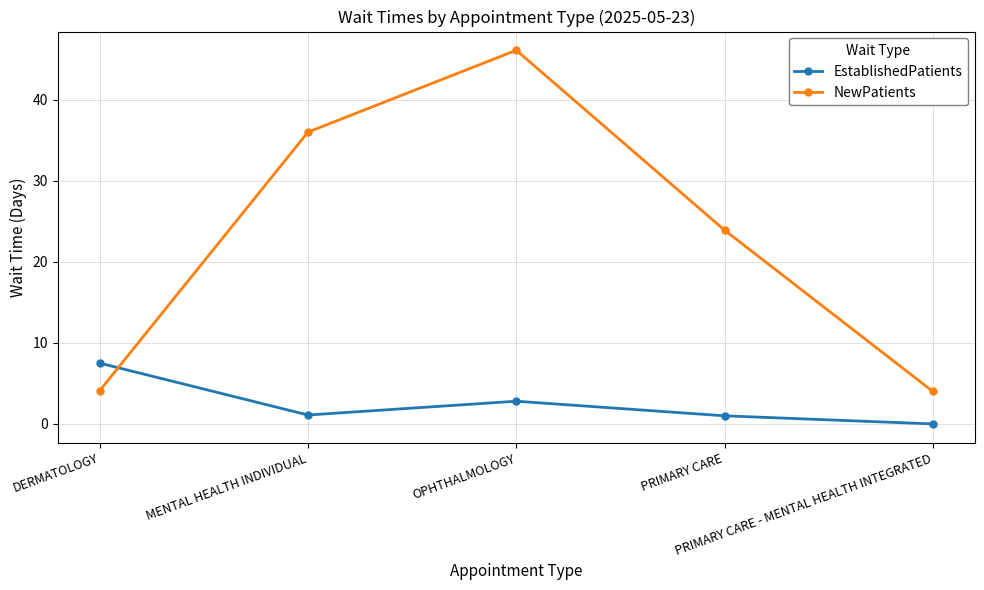

True or false: NewPatients has more than 0 points higher than both neighbors.

True